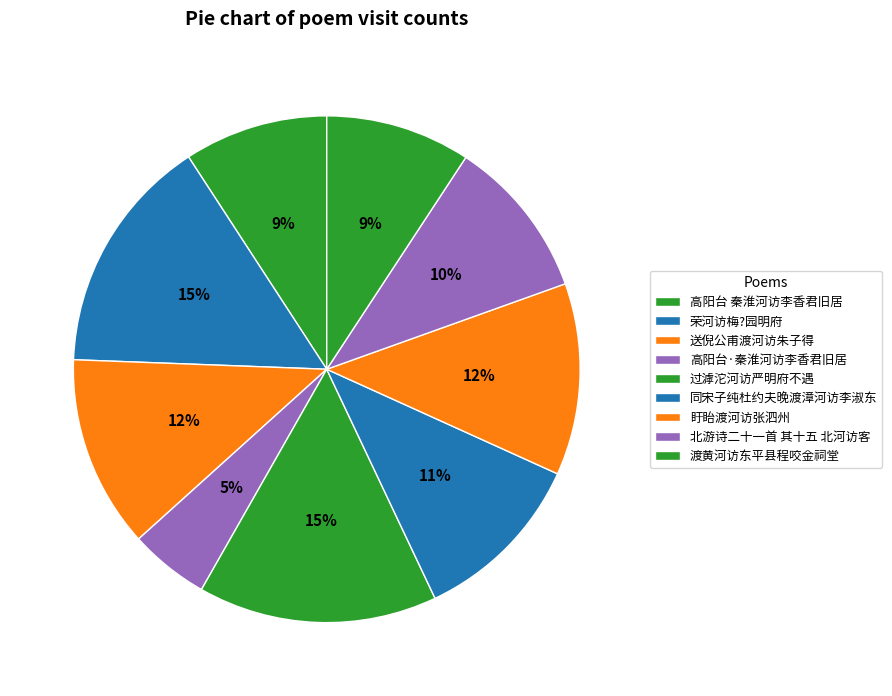

Does 过滹沱河访严明府不遇 represent more than half of the total?

No